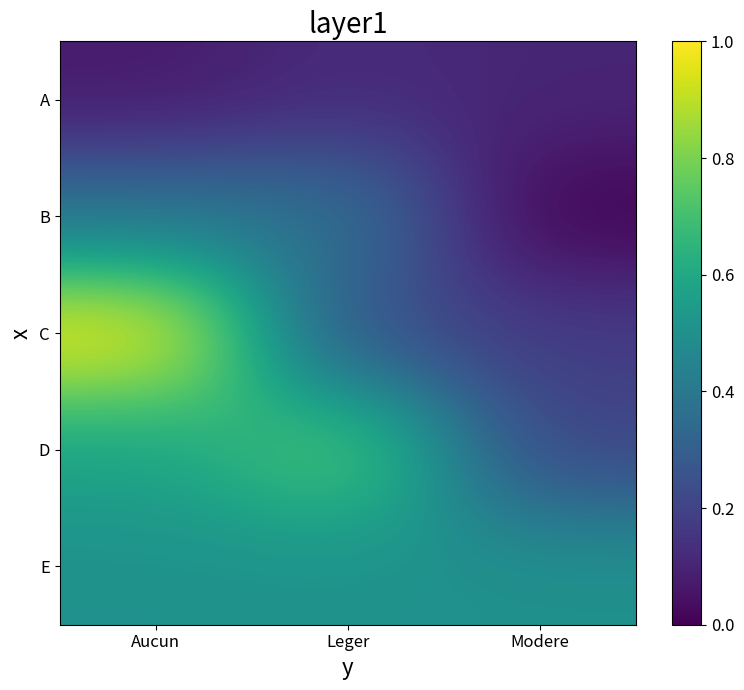

How many categories are shown in the chart?

3